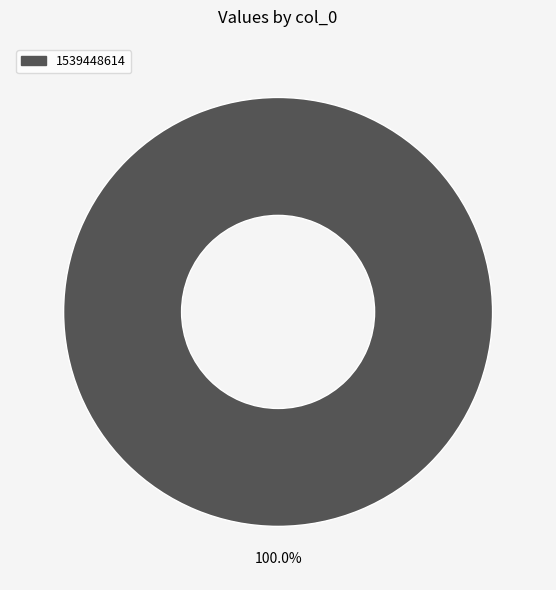

Does any single category account for the majority?

Yes